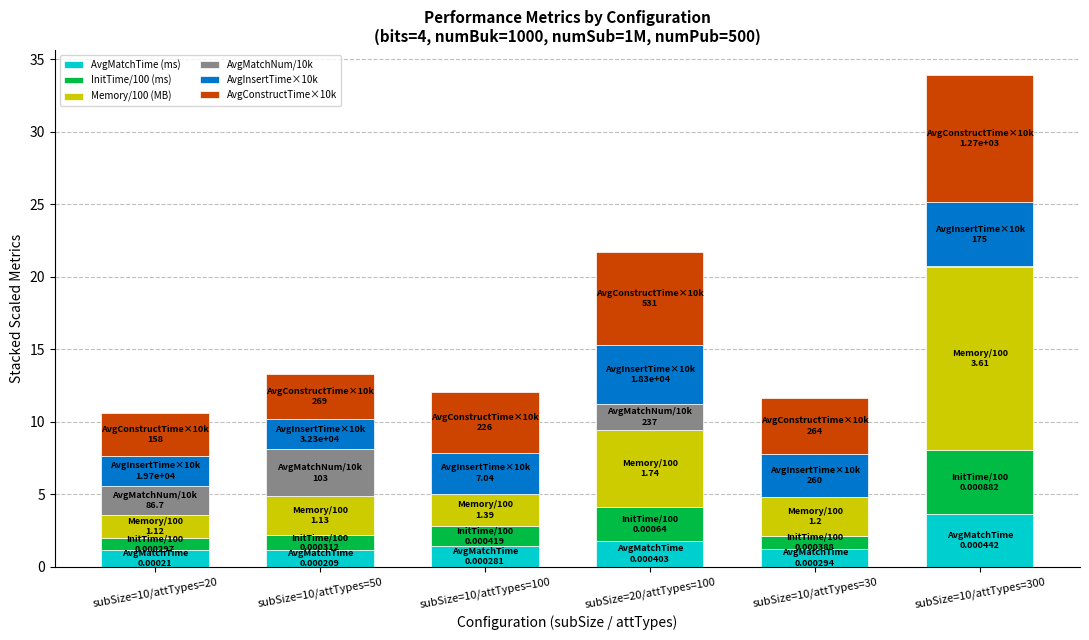

At which category is the sum across all series the highest?

subSize=10/attTypes=300